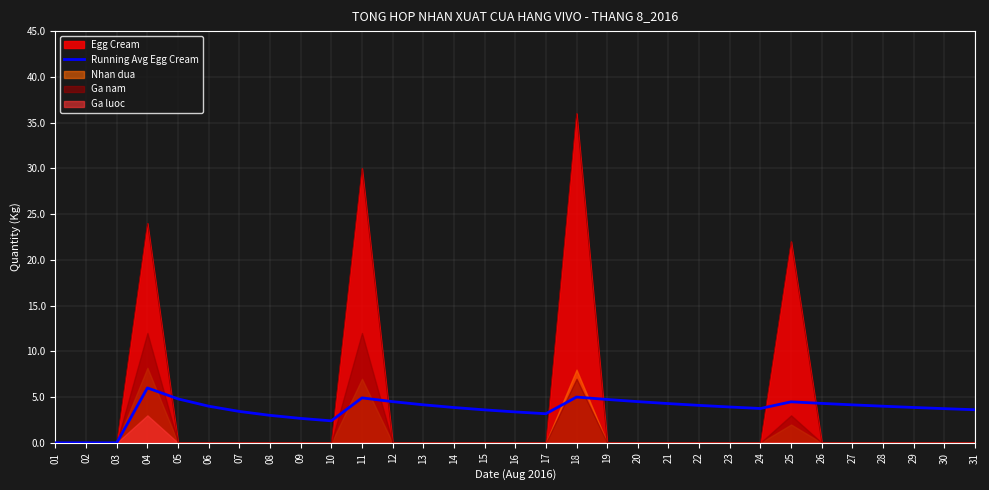

How many data points are above 3?

25